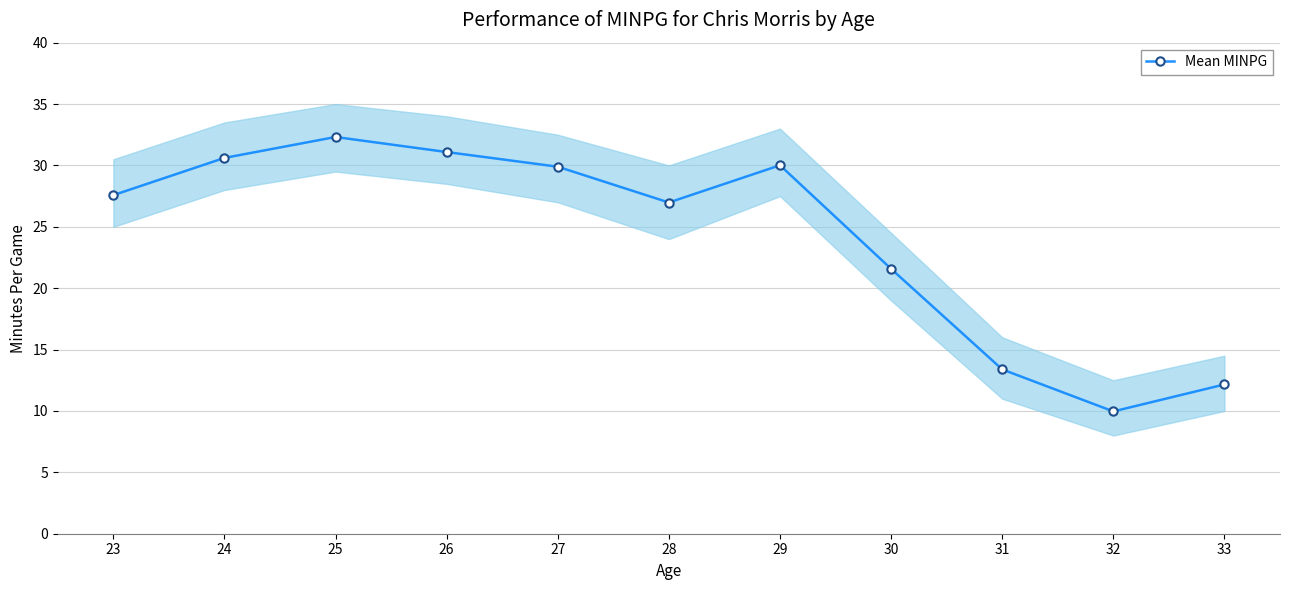

What is the value of the 3rd point from the left?

32.3